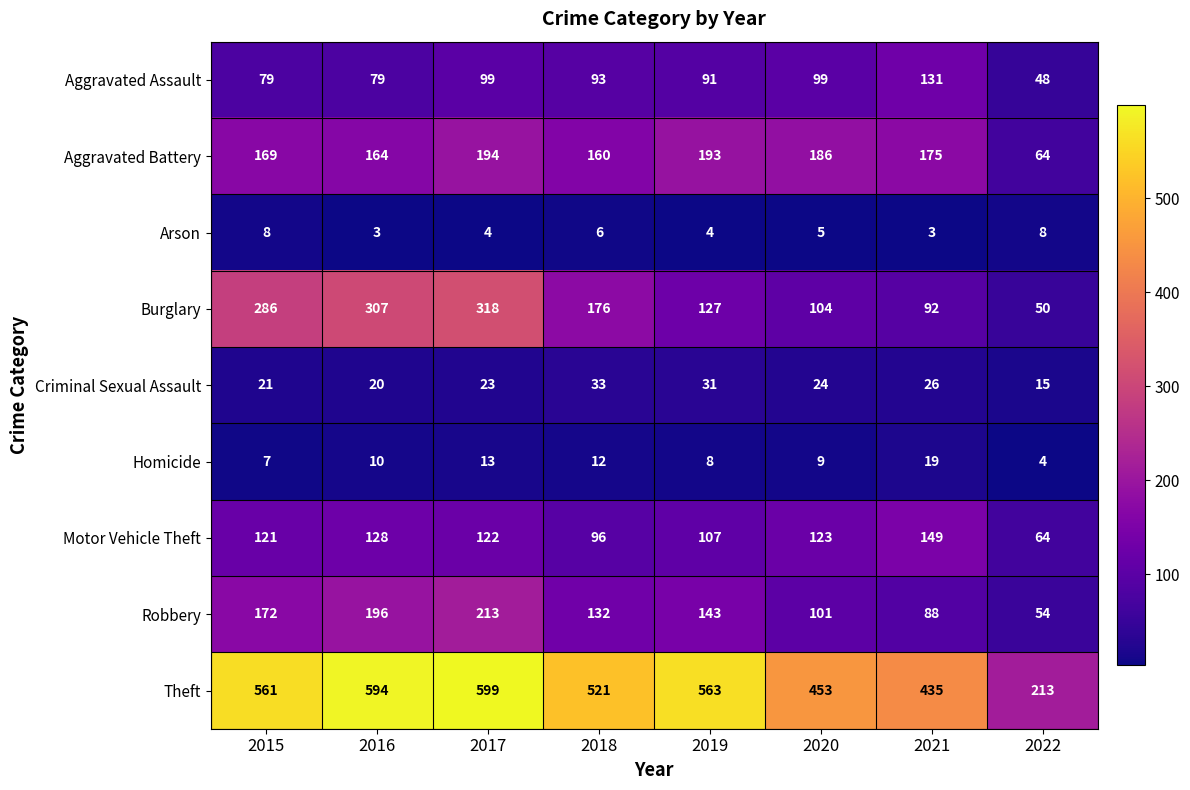

The value of Burglary at 2021 is 92. True or false?

True